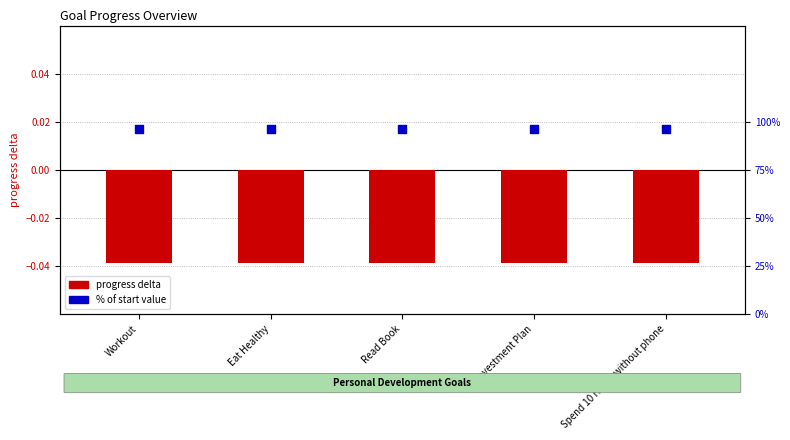

Which series contains the lowest Y value?

progress delta